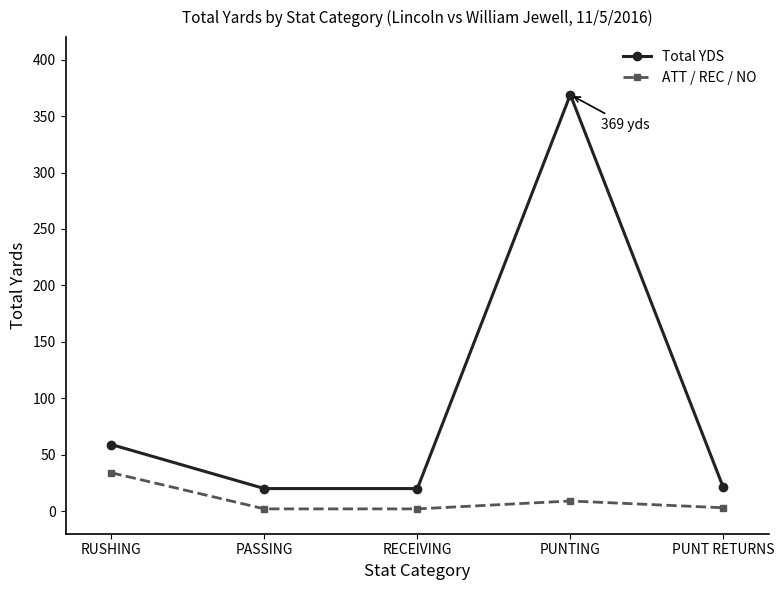

True or false: ATT / REC / NO and Total YDS intersect in this chart.

False